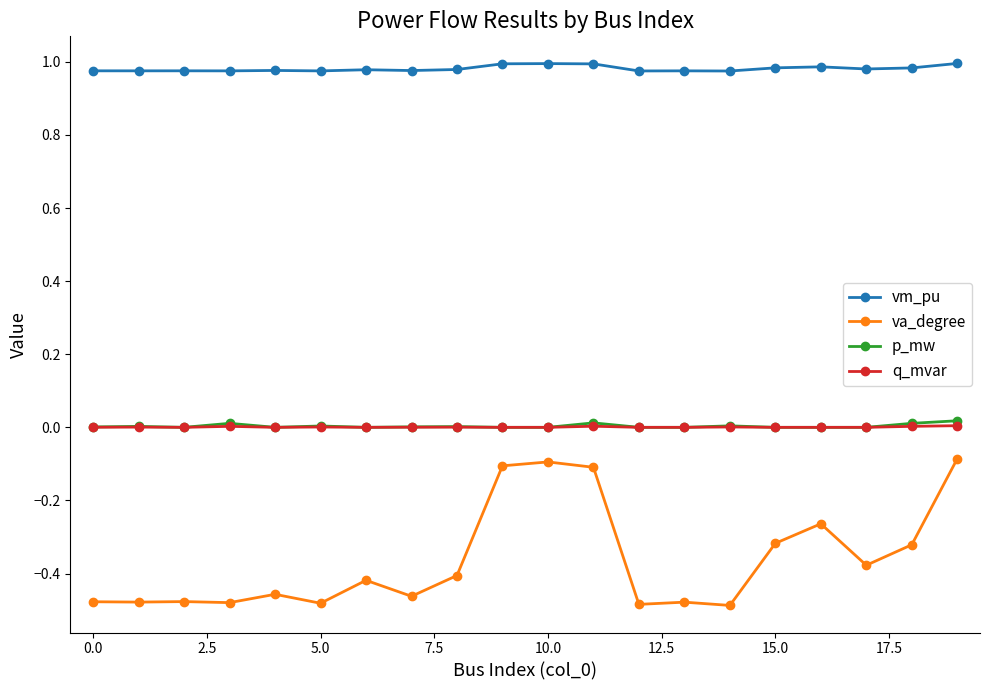

True or false: vm_pu and va_degree cross at least once.

False